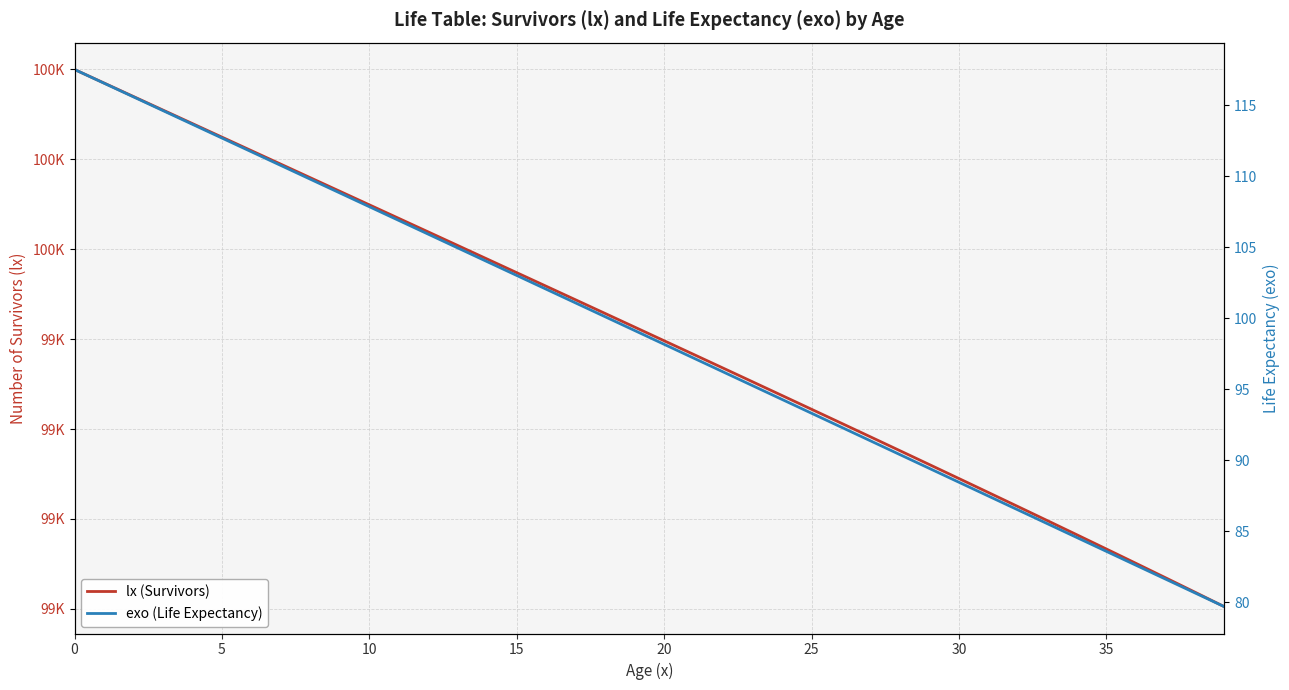

Reading right to left, list all the values displayed in this chart.

lx (Survivors): 98804.9	98837.3	98869.5	98901.4	98933.2	98964.8	98996.3	99027.6	99058.8	99089.9	99120.9	99151.8	99182.6	99213.4	99244.0	99274.6	99305.2	99335.7	99366.1	99396.5	99426.8	99457.2	99487.5	99517.7	99548.0	99578.2	99608.4	99638.6	99668.7	99698.9	99729.0	99759.1	99789.3	99819.4	99849.5	99879.6	99909.7	99939.8	99969.9	100000.0
exo (Life Expectancy): 79.7	80.7	81.6	82.6	83.6	84.6	85.5	86.5	87.5	88.5	89.4	90.4	91.4	92.3	93.3	94.3	95.3	96.2	97.2	98.2	99.1	100.1	101.1	102.0	103.0	104.0	105.0	105.9	106.9	107.9	108.8	109.8	110.8	111.7	112.7	113.7	114.6	115.6	116.6	117.5